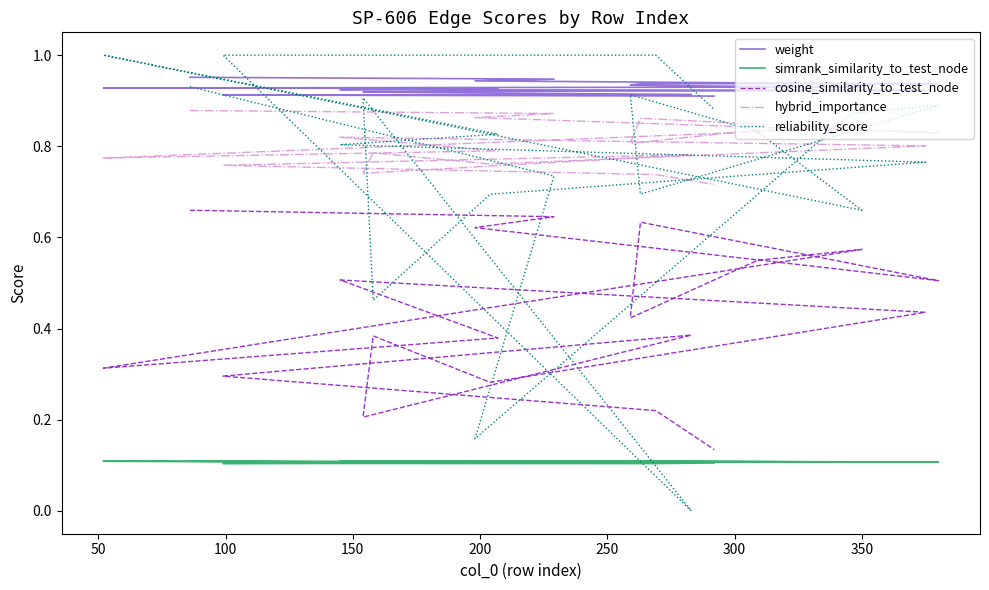

True or false: cosine_similarity_to_test_node and simrank_similarity_to_test_node cross at least once.

False